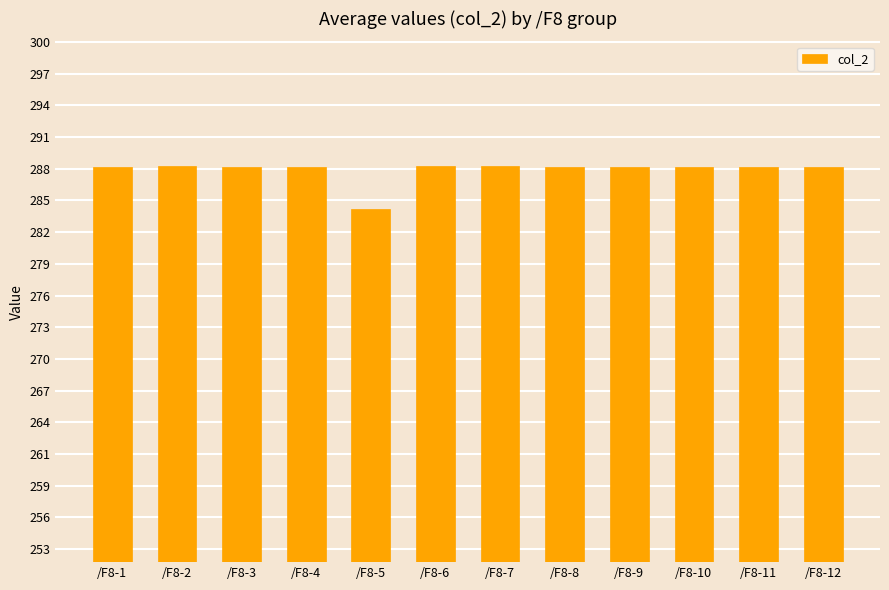

Does the chart contain any negative values?

No